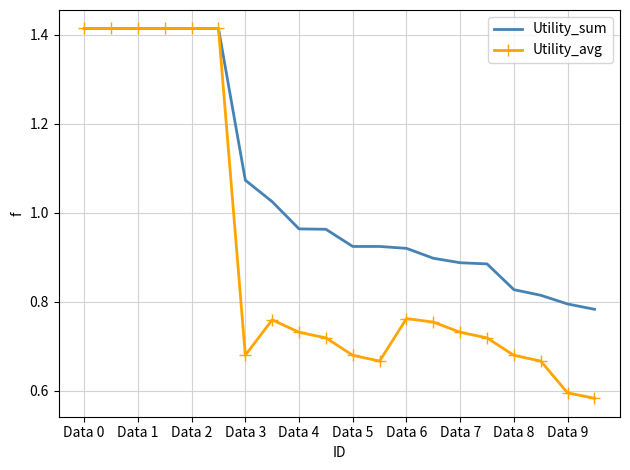

Rank the series by their average value, from highest to lowest.

Utility_sum, Utility_avg